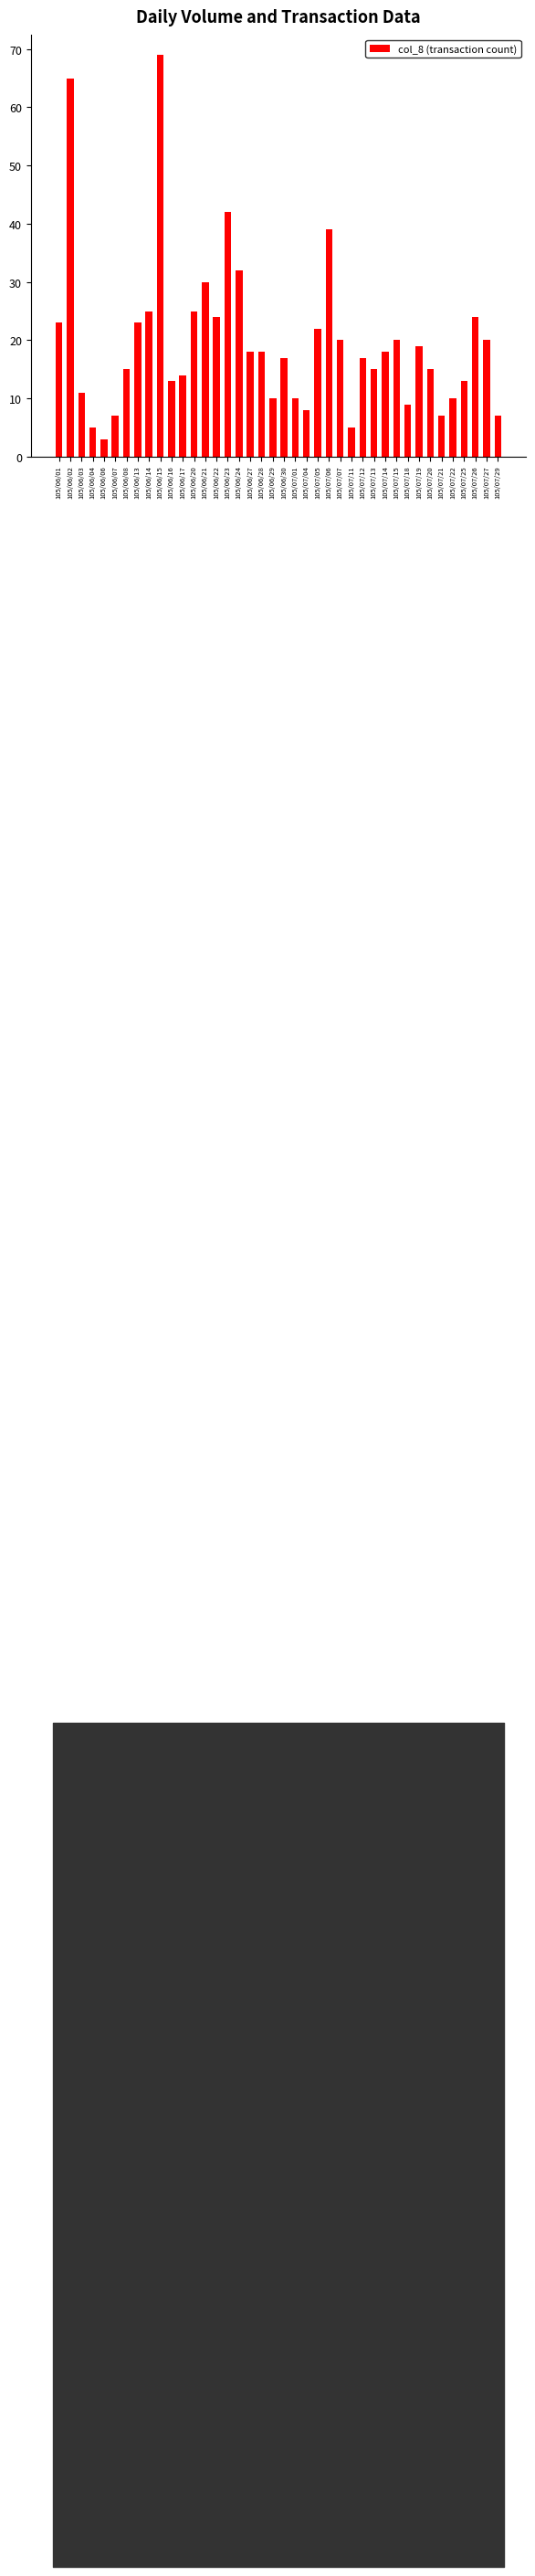

What is the sum of all values?

787